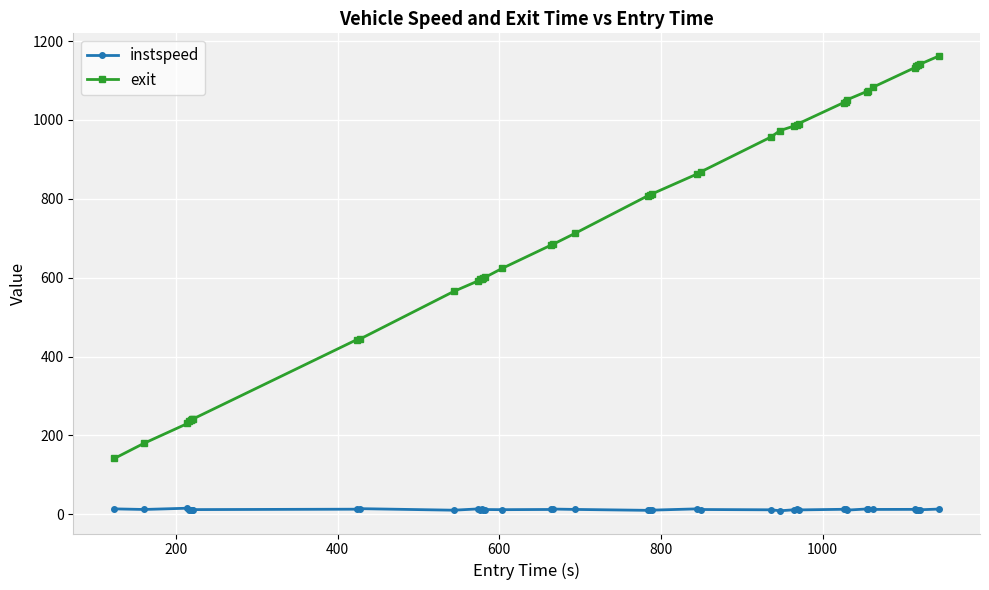

List the series in order of their peak value, highest first.

exit, instspeed